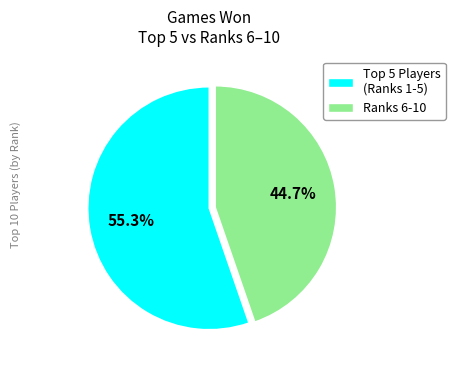

Does Ranks 6-10 account for over 50% of the chart?

No